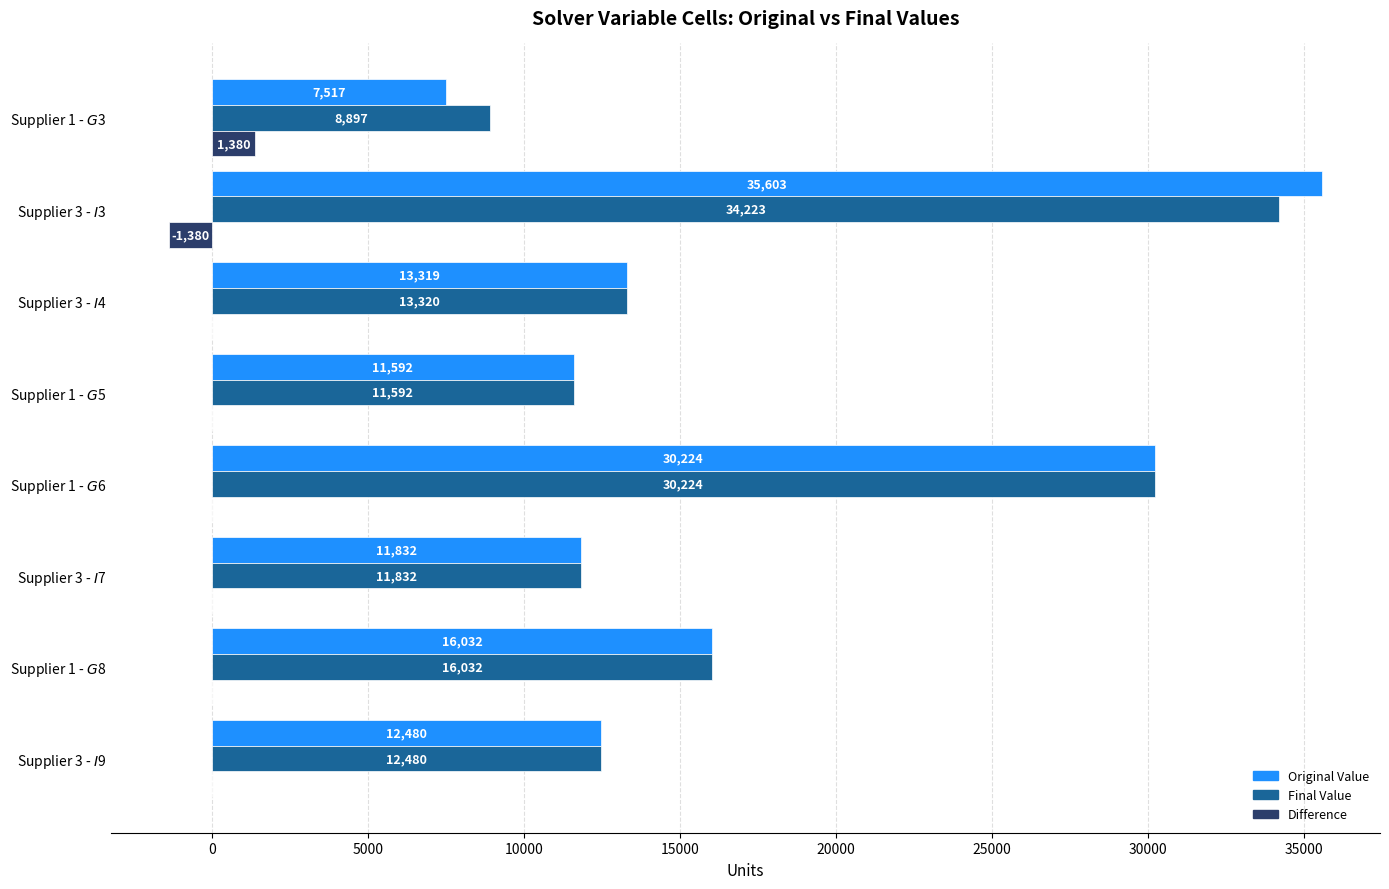

What is the sum of all Original Value values?

138599